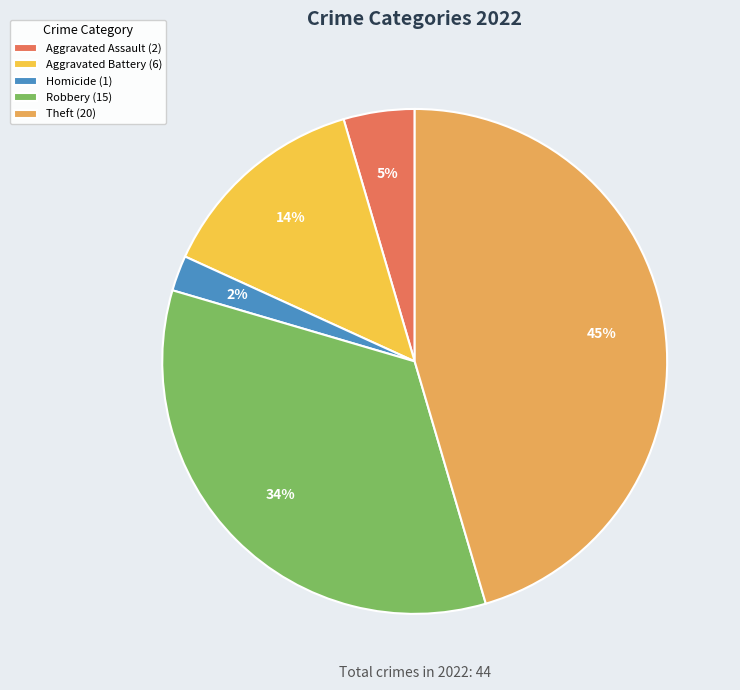

Which slice is the smallest?

Homicide (1)